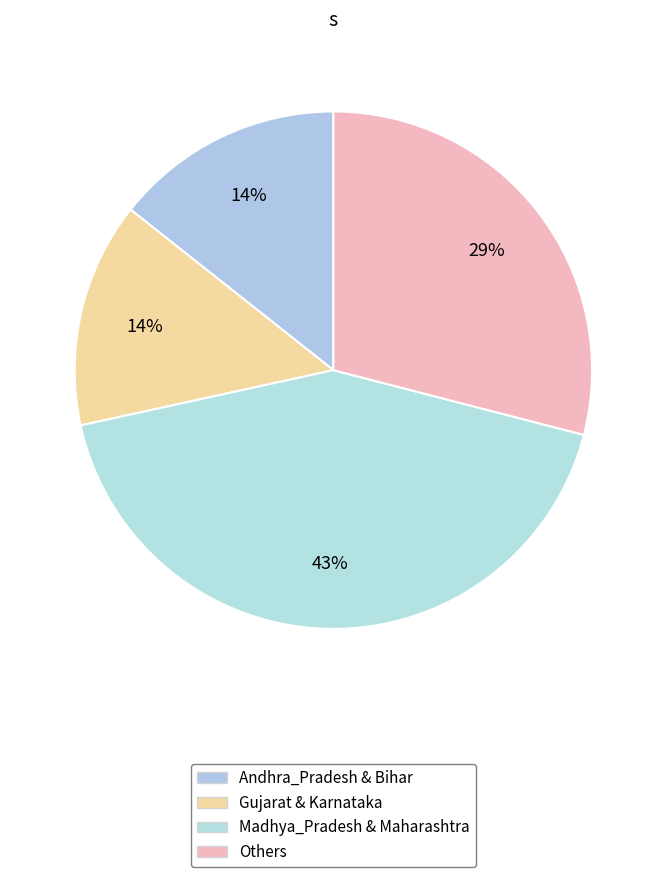

Count the number of slices in the pie.

4